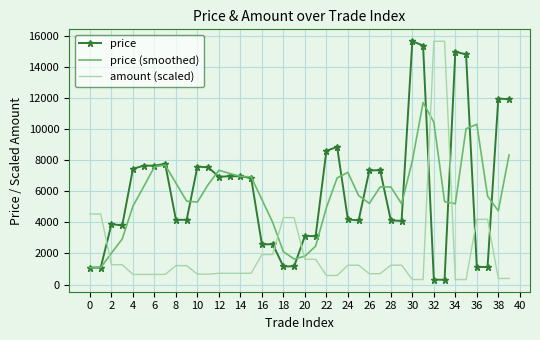

What is the maximum value for price?

15637.9